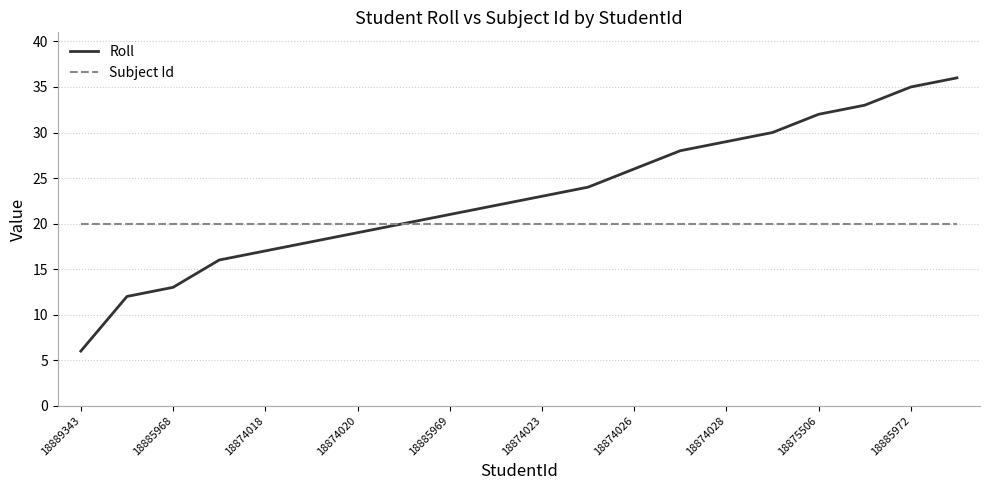

Reading left to right, what are all the values shown in this chart?

Roll: 6	12	13	16	17	18	19	20	21	22	23	24	26	28	29	30	32	33	35	36
Subject Id: 20	20	20	20	20	20	20	20	20	20	20	20	20	20	20	20	20	20	20	20